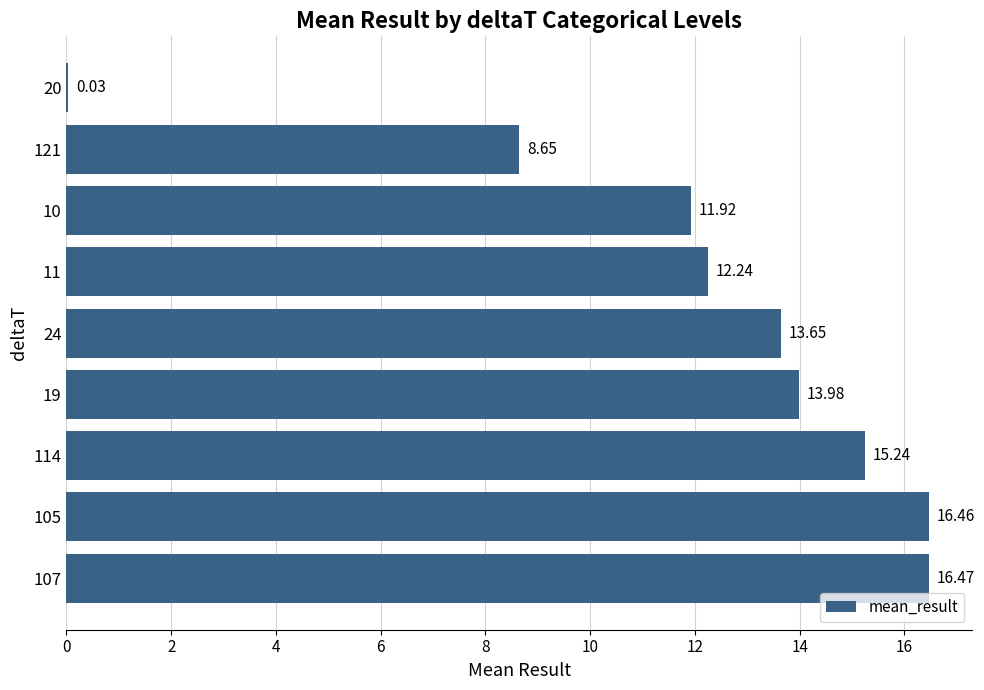

What is the maximum value shown in the chart?

16.5